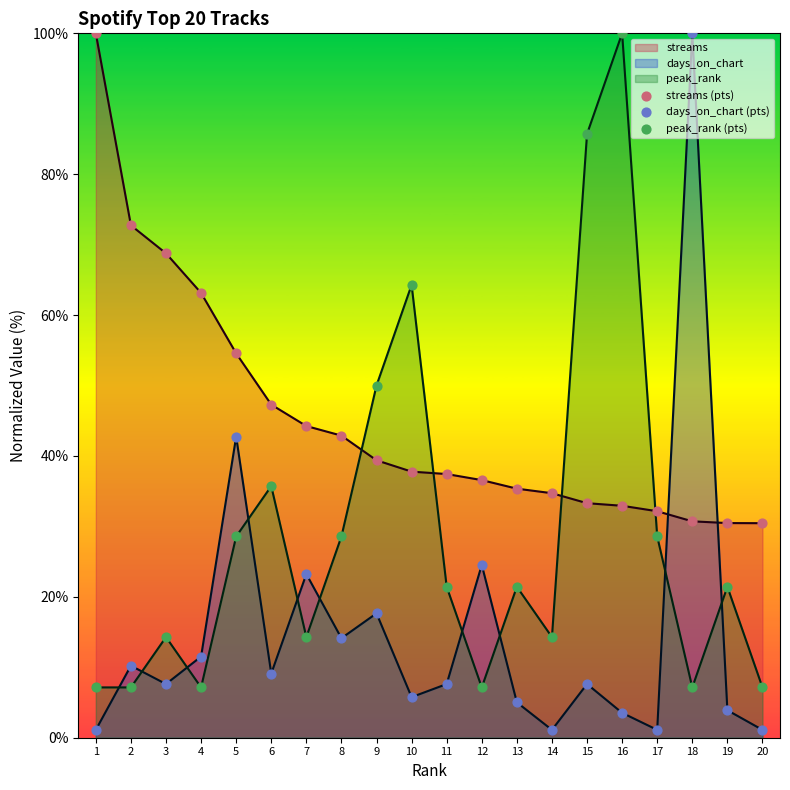

At which category is the sum across all series the highest?

18